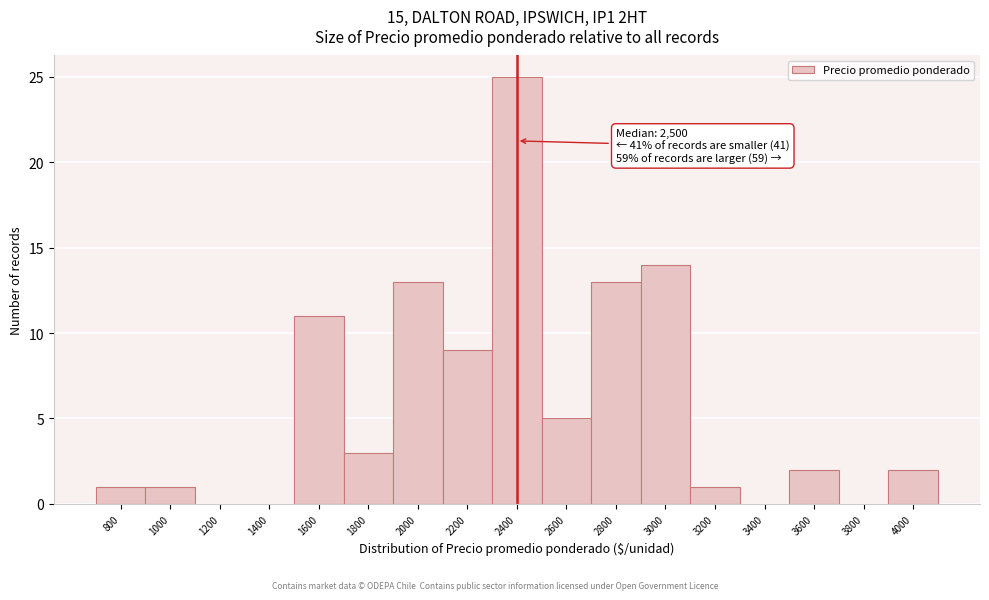

Reading right to left, list all the values displayed in this chart.

4000=2	3800=0	3600=2	3400=0	3200=1	3000=14	2800=13	2600=5	2400=25	2200=9	2000=13	1800=3	1600=11	1400=0	1200=0	1000=1	800=1